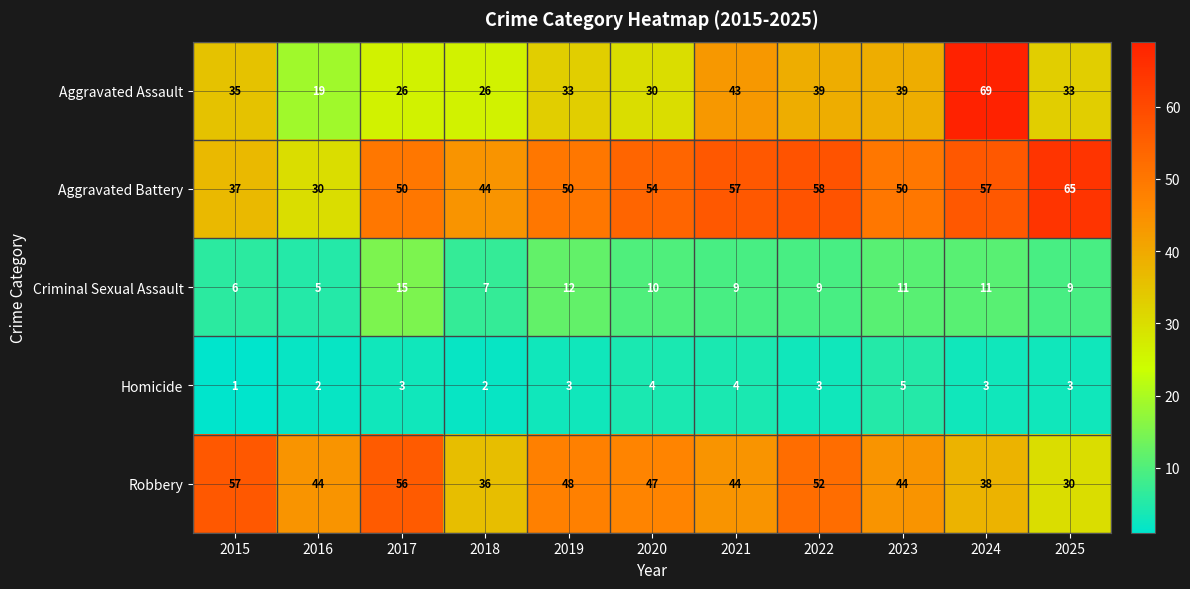

Read the Aggravated Assault value at 2017.

26